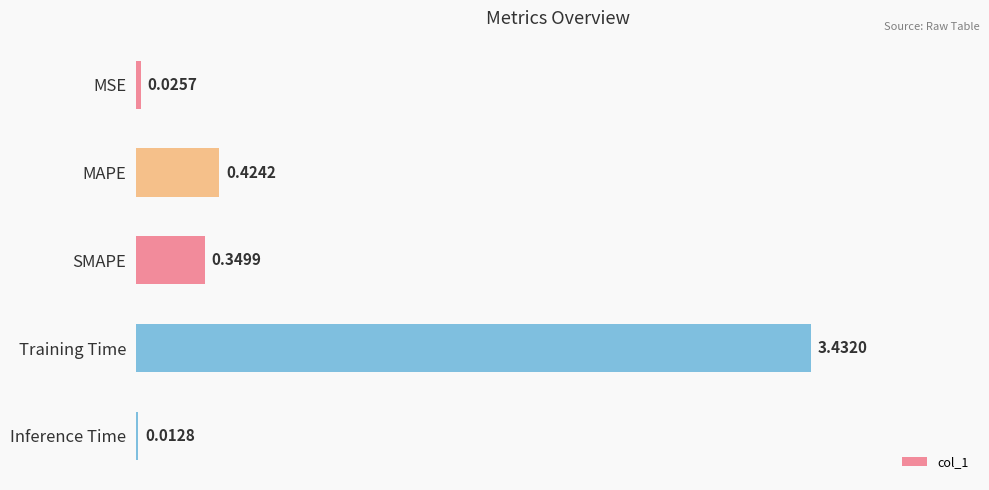

How many distinct data groups are displayed?

1